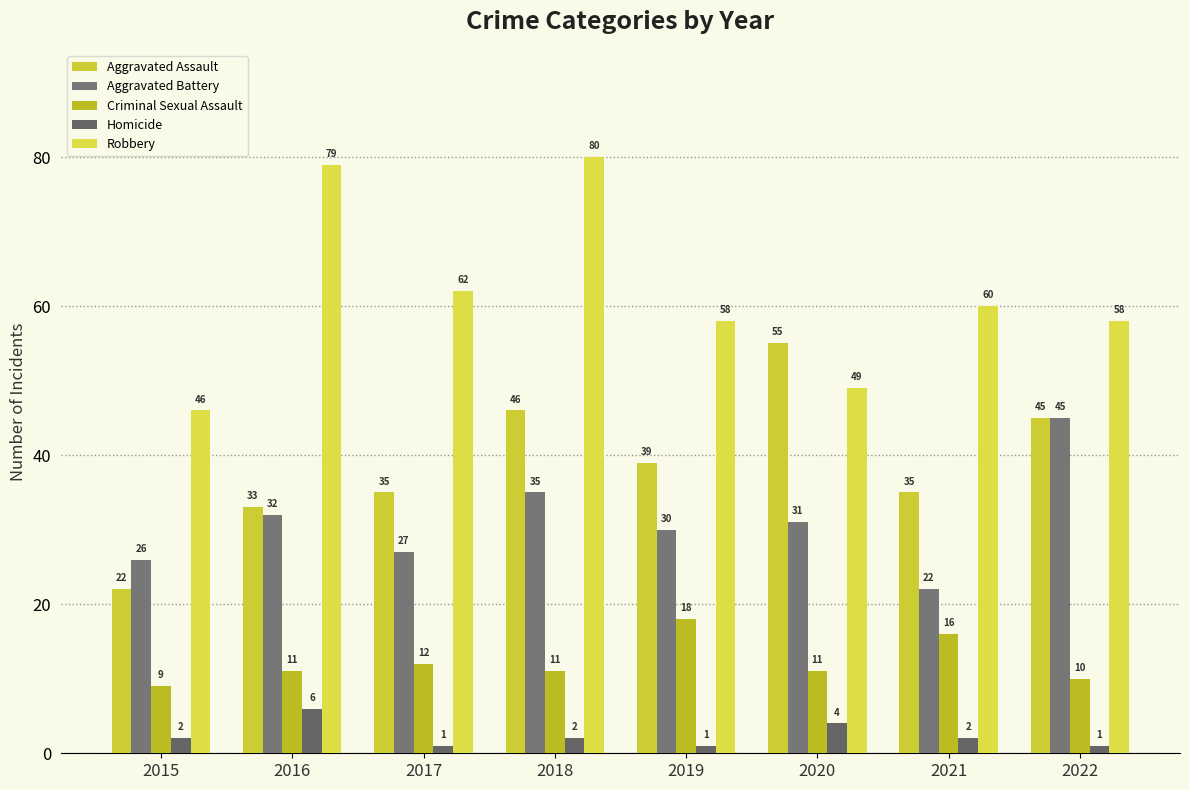

Which has a higher value, 2022 or 2019?

2022